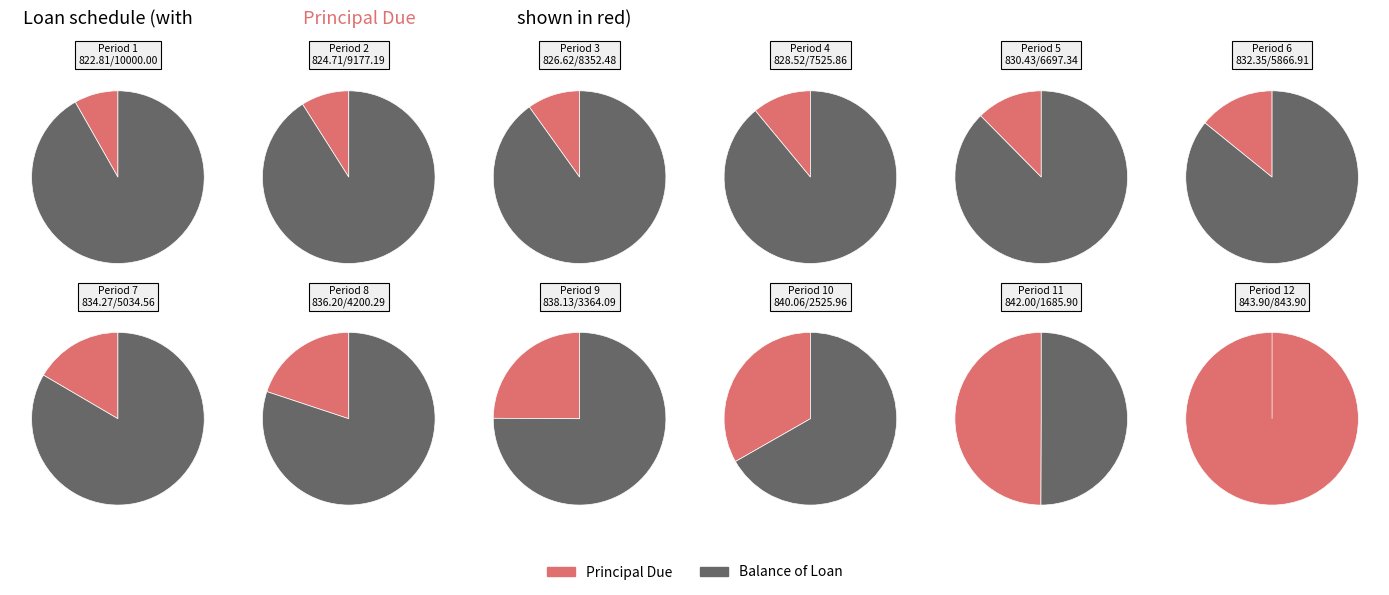

How many segments does this pie chart have?

12